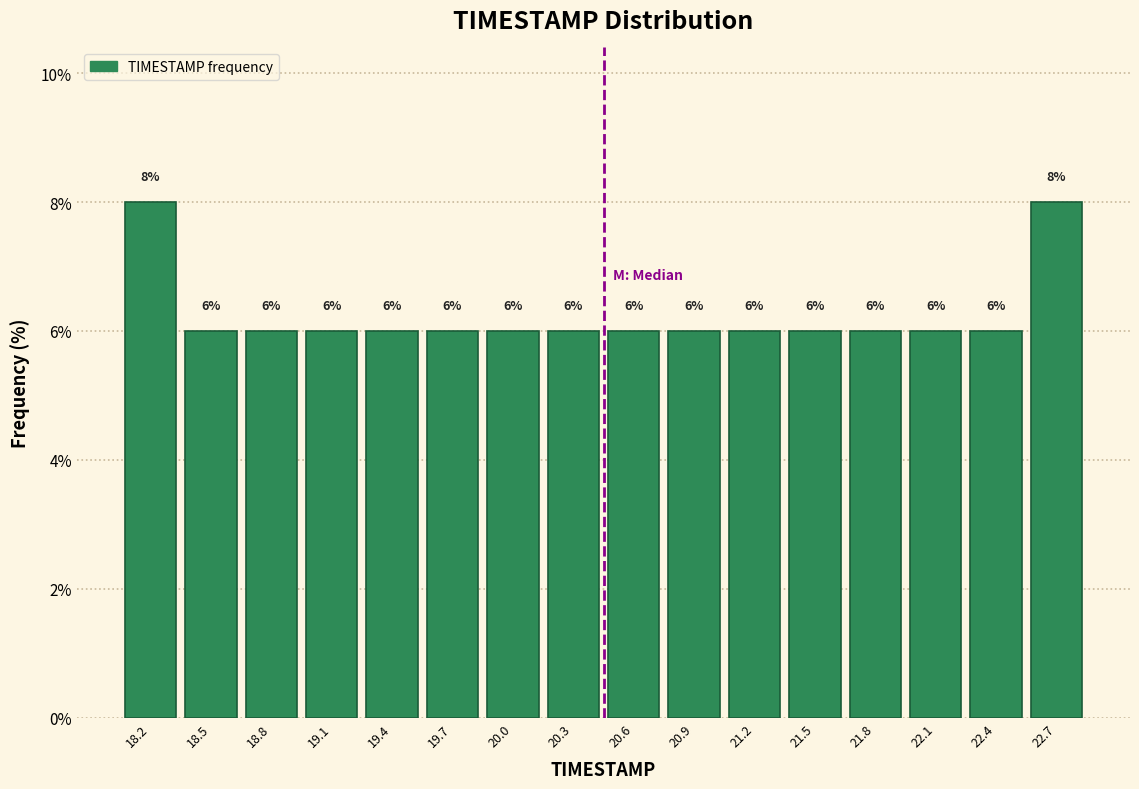

Reading left to right, list every bar in this chart as the range it spans on the x-axis followed by its height. The bar edges are not printed on the chart, so give them approximately, as read against the axis.

18.00 to 18.30: 8
18.30 to 18.60: 6
18.60 to 18.90: 6
18.90 to 19.25: 6
19.25 to 19.55: 6
19.55 to 19.85: 6
19.85 to 20.15: 6
20.15 to 20.45: 6
20.45 to 20.75: 6
20.75 to 21.05: 6
21.05 to 21.35: 6
21.35 to 21.70: 6
21.70 to 22.00: 6
22.00 to 22.30: 6
22.30 to 22.60: 6
22.60 to 22.90: 8